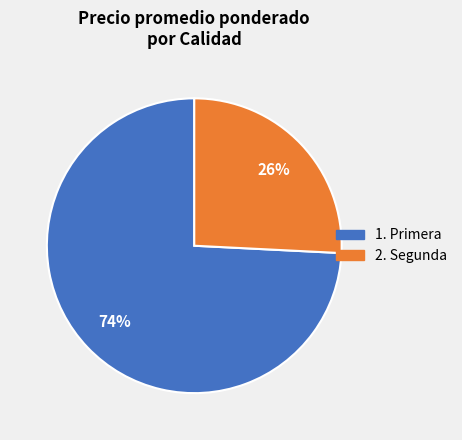

To the nearest percent, what is the average slice percentage?

50%